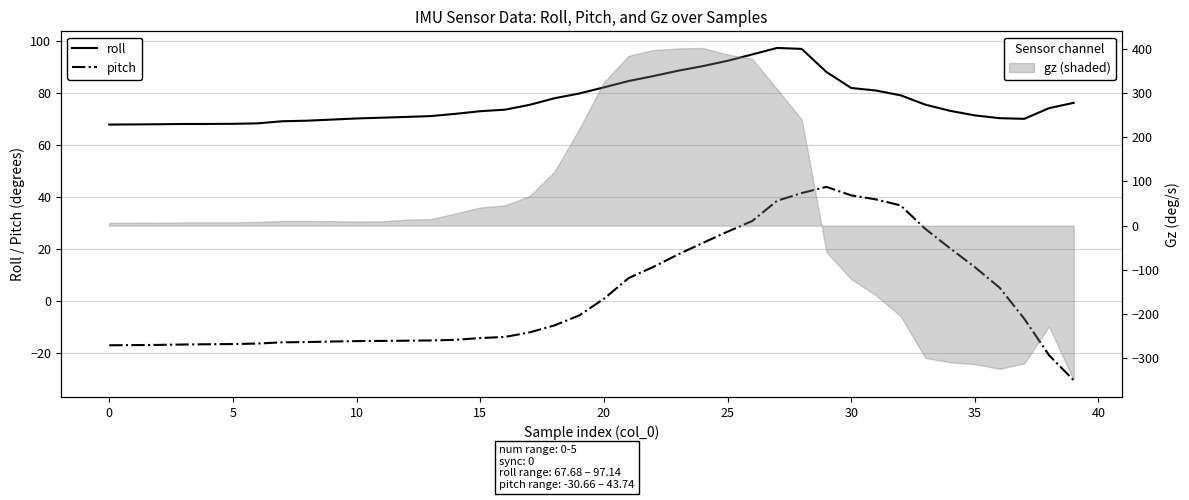

Is this an area chart (filled region under the line)?

No